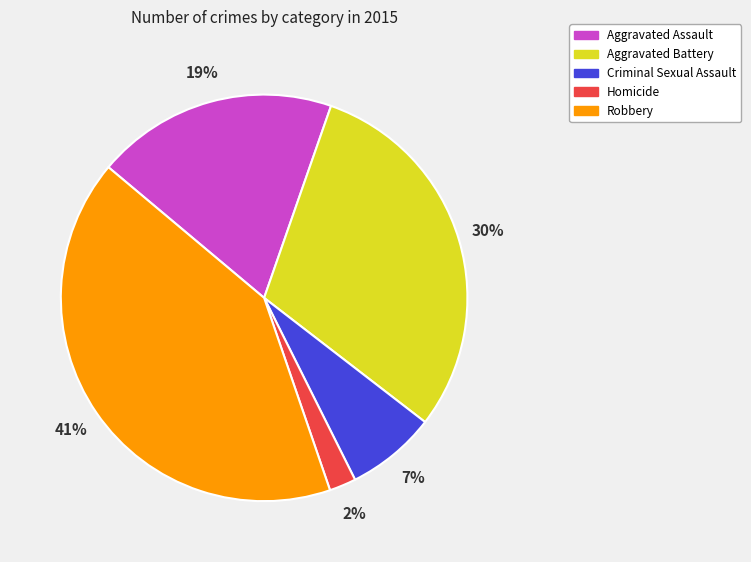

Which category has the smallest portion of the pie?

Homicide